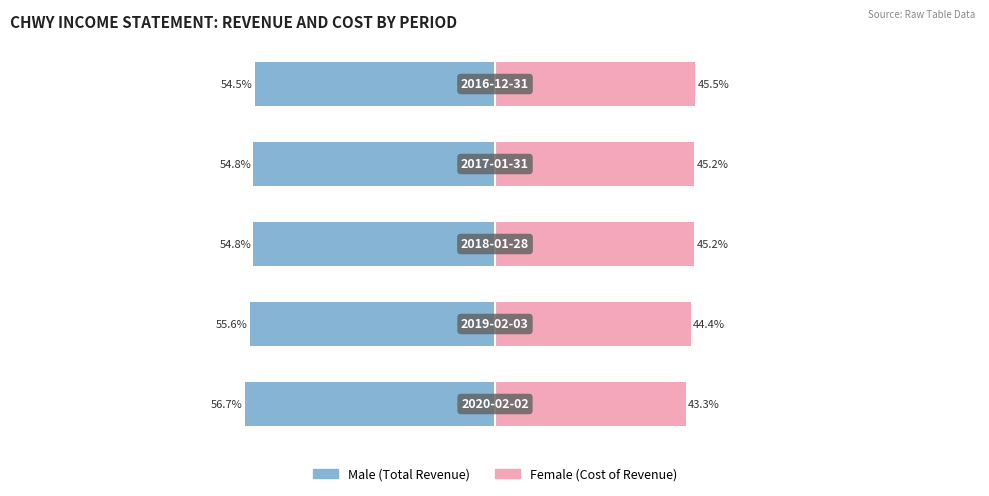

Reading left to right, extract all data points from this chart.

Male: 0=-56.7	1=-55.6	2=-54.8	3=-54.8	4=-54.5
Female: 0=43.3	1=44.4	2=45.2	3=45.2	4=45.5